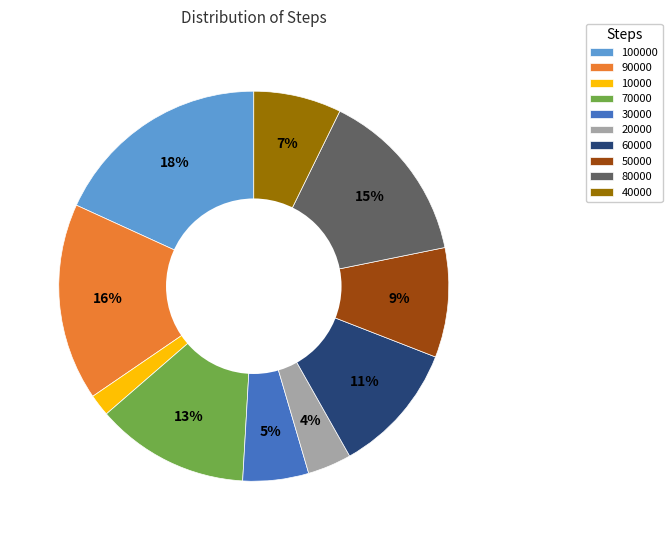

To the nearest percent, what is the combined percentage of 100000 and 50000?

27%